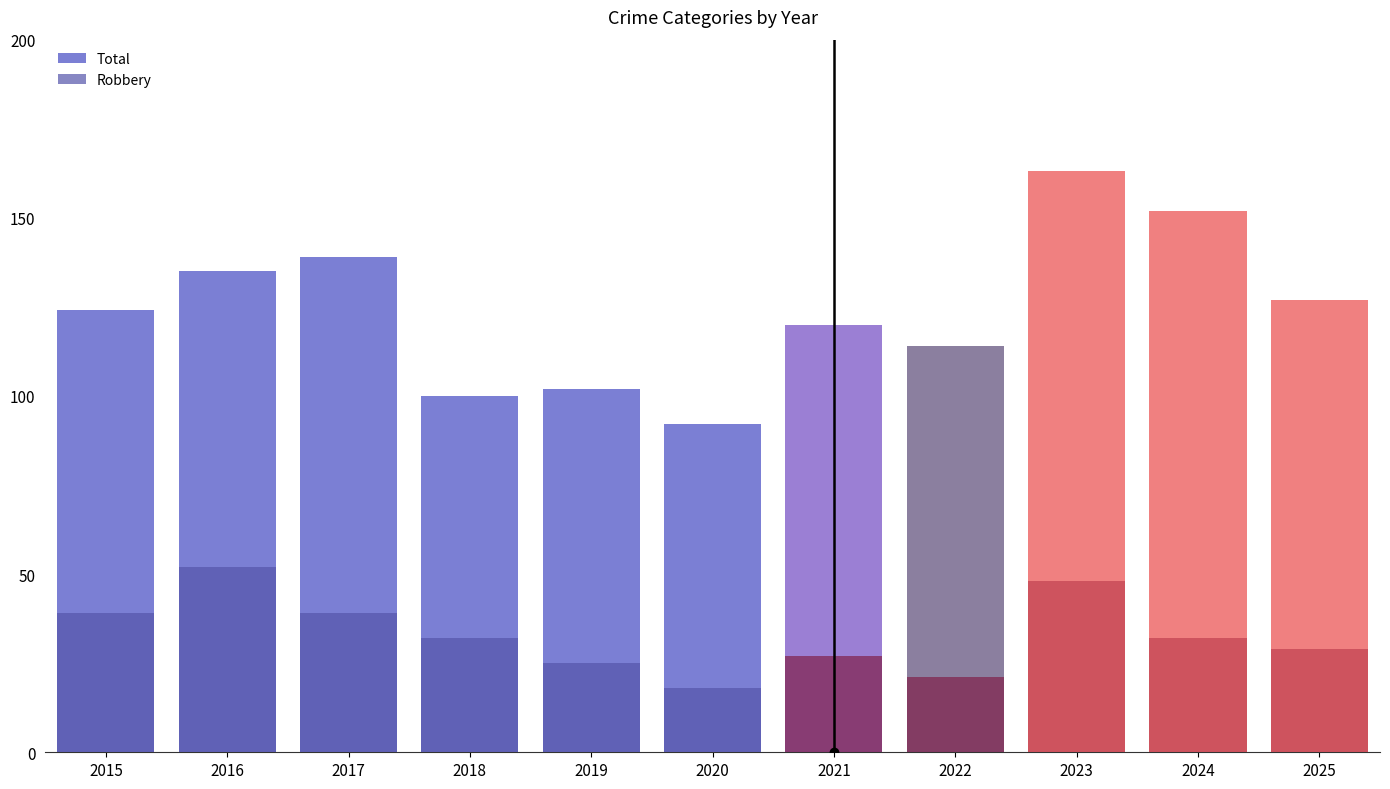

Which category has the lowest value across all series?

2020